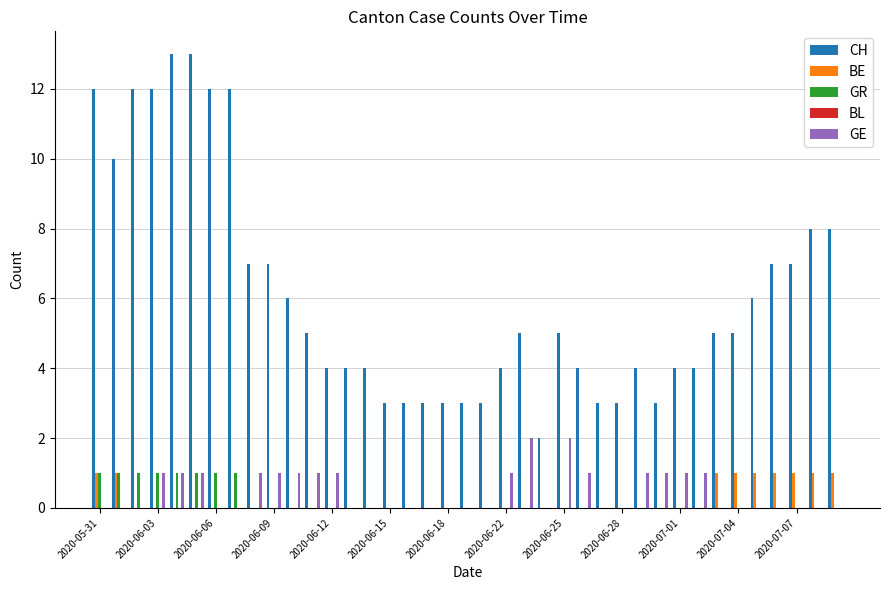

What is the maximum value shown in the chart?

13